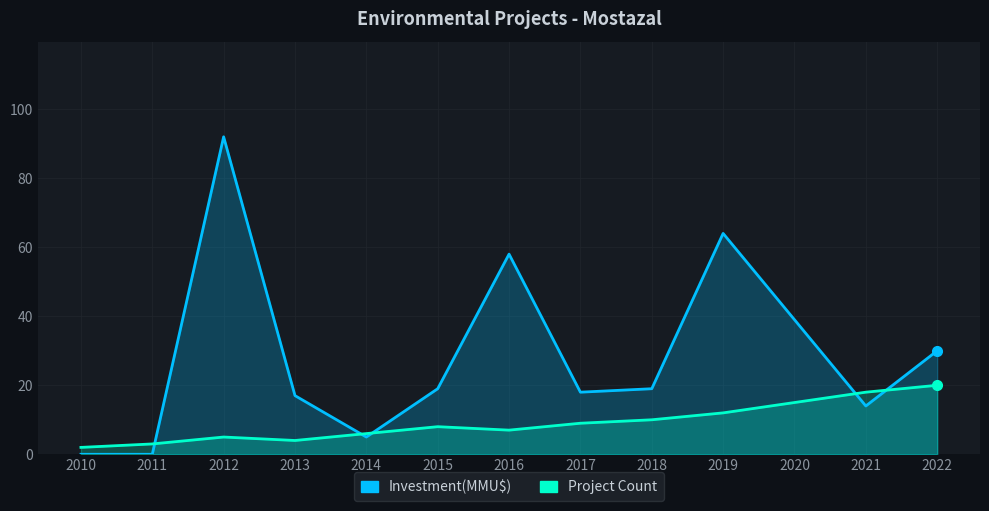

Reading right to left, what are all the values shown in this chart?

Count: 20	18	15	12	10	9	7	8	6	4	5	3	2
Investment: 30	14	39	64	19	18	58	19	5	17	92	0	0